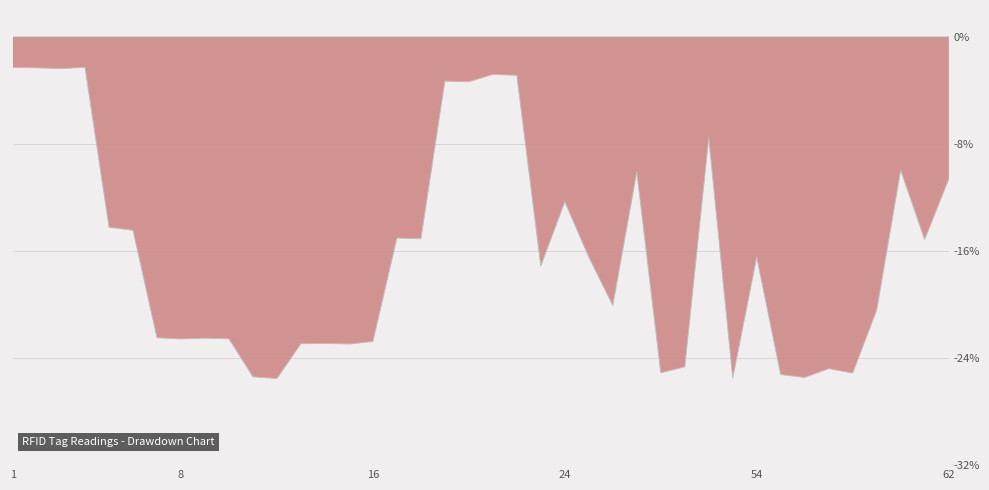

What is the maximum value shown in the chart?

-2.3